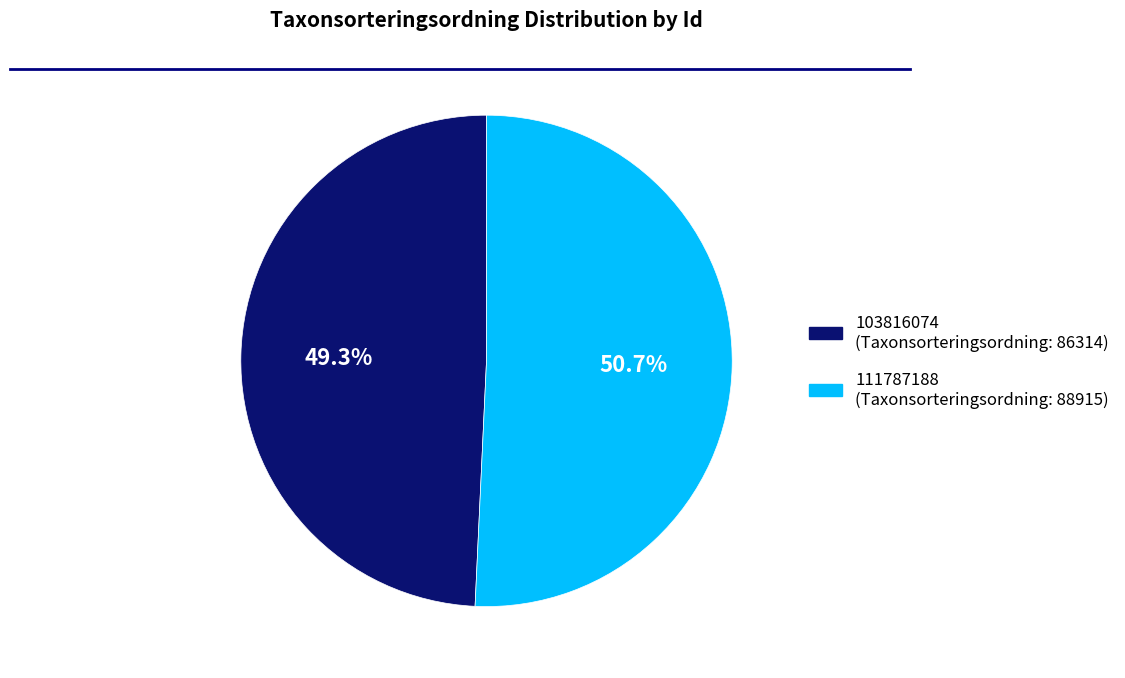

Is it true that 111787188 is 39% of the pie?

False